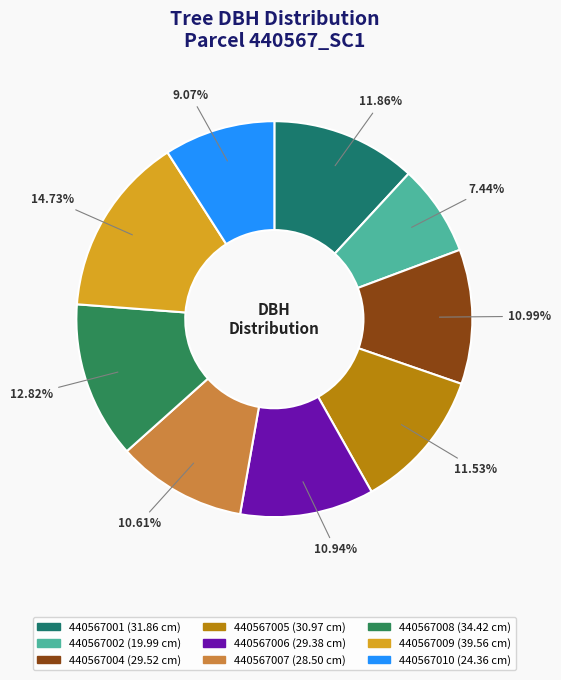

Combined, do 440567010 and 440567009 account for over 50%?

No